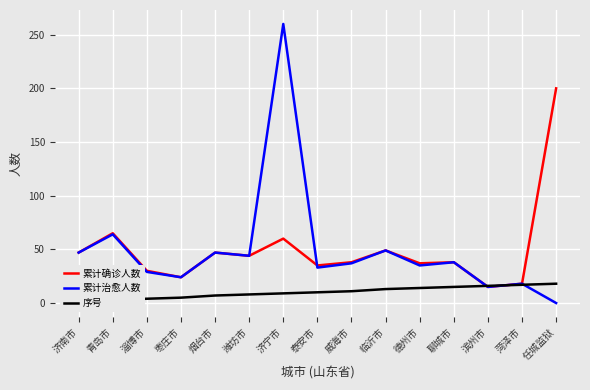

What is the highest value of the 累计治愈人数 series?

260